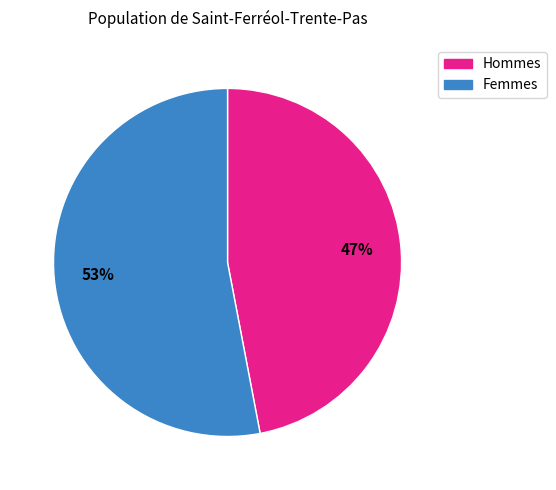

Count the number of slices in the pie.

2